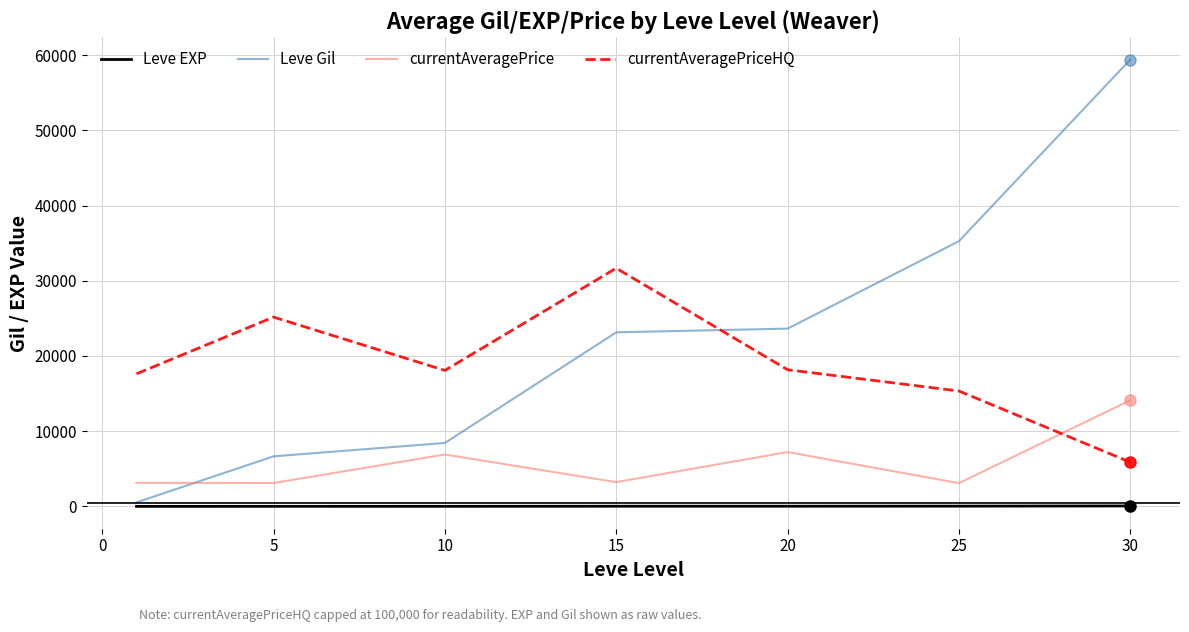

Which series has the largest total across all categories?

Leve Gil